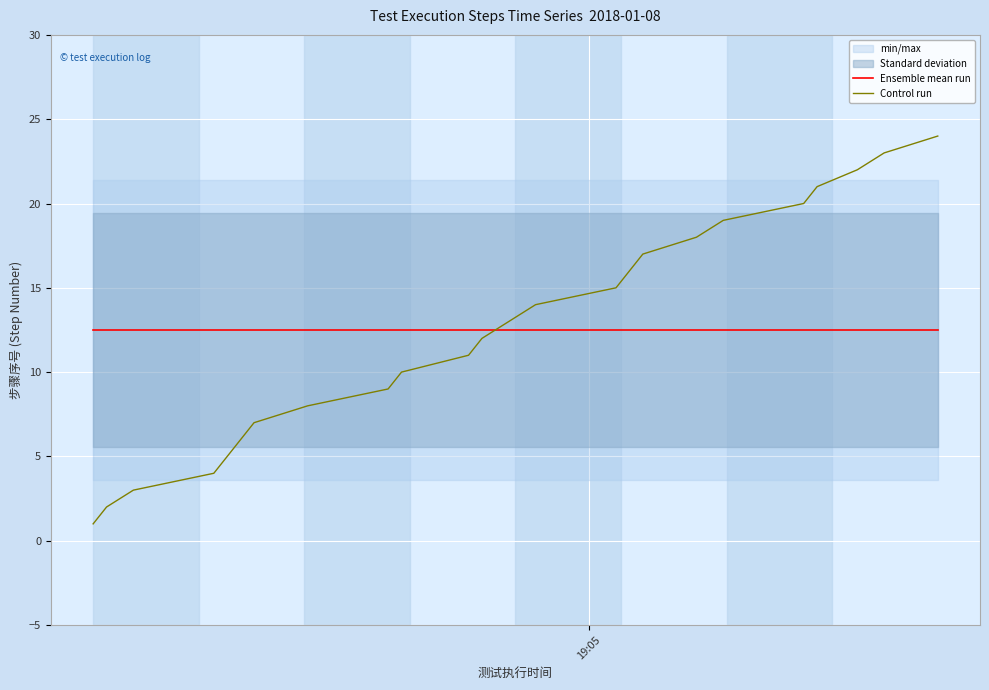

Reading left to right, list all the values displayed in this chart.

Ensemble mean run: 12.5	12.5	12.5	12.5	12.5	12.5	12.5	12.5	12.5	12.5	12.5	12.5	12.5	12.5	12.5	12.5	12.5	12.5	12.5	12.5	12.5	12.5	12.5	12.5
Control run: 1.0	2.0	3.0	4.0	5.0	6.0	7.0	8.0	9.0	10.0	11.0	12.0	13.0	14.0	15.0	16.0	17.0	18.0	19.0	20.0	21.0	22.0	23.0	24.0